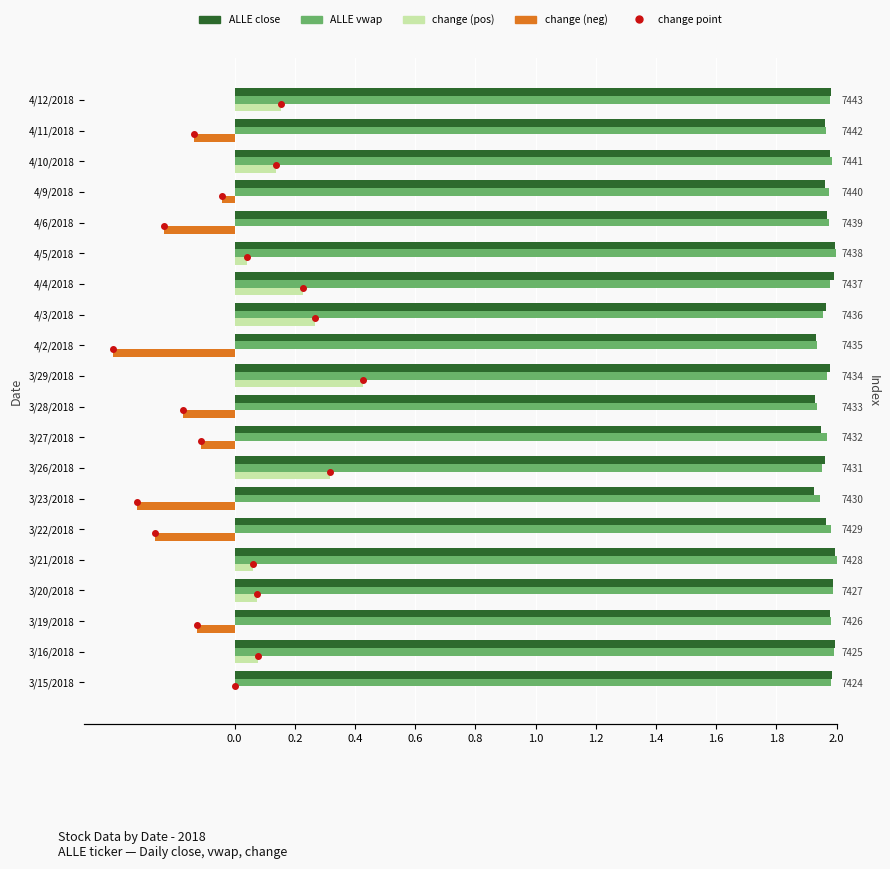

Reading left to right, list all the values displayed in this chart.

ALLE close: 2.0	2.0	2.0	2.0	2.0	2.0	1.9	2.0	1.9	1.9	2.0	1.9	2.0	2.0	2.0	2.0	2.0	2.0	2.0	2.0
ALLE vwap: 2.0	2.0	2.0	2.0	2.0	2.0	1.9	2.0	2.0	1.9	2.0	1.9	2.0	2.0	2.0	2.0	2.0	2.0	2.0	2.0
change (pos): 0.0	0.1	0.0	0.1	0.1	0.0	0.0	0.3	0.0	0.0	0.4	0.0	0.3	0.2	0.0	0.0	0.0	0.1	0.0	0.2
change (neg): 0.0	0.0	-0.1	0.0	0.0	-0.3	-0.3	0.0	-0.1	-0.2	0.0	-0.4	0.0	0.0	0.0	-0.2	-0.0	0.0	-0.1	0.0